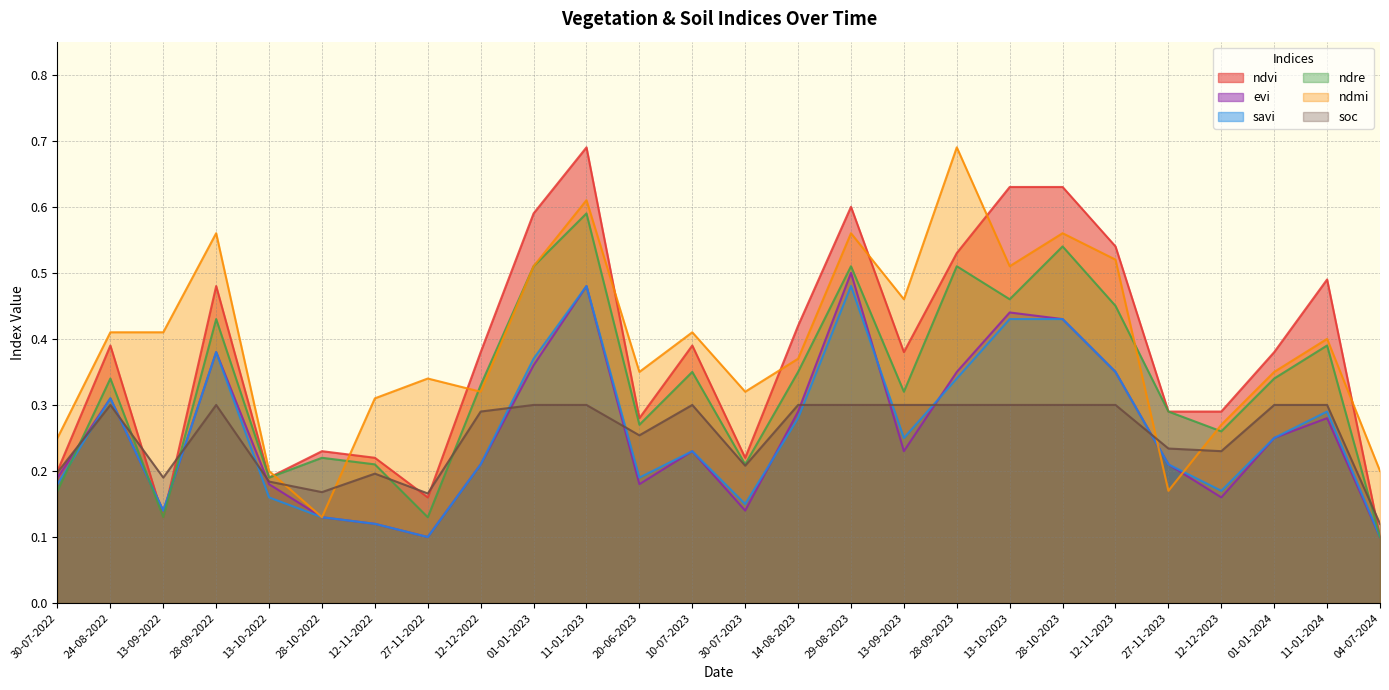

What is the value of the evi point at the 10th from the left?

0.4